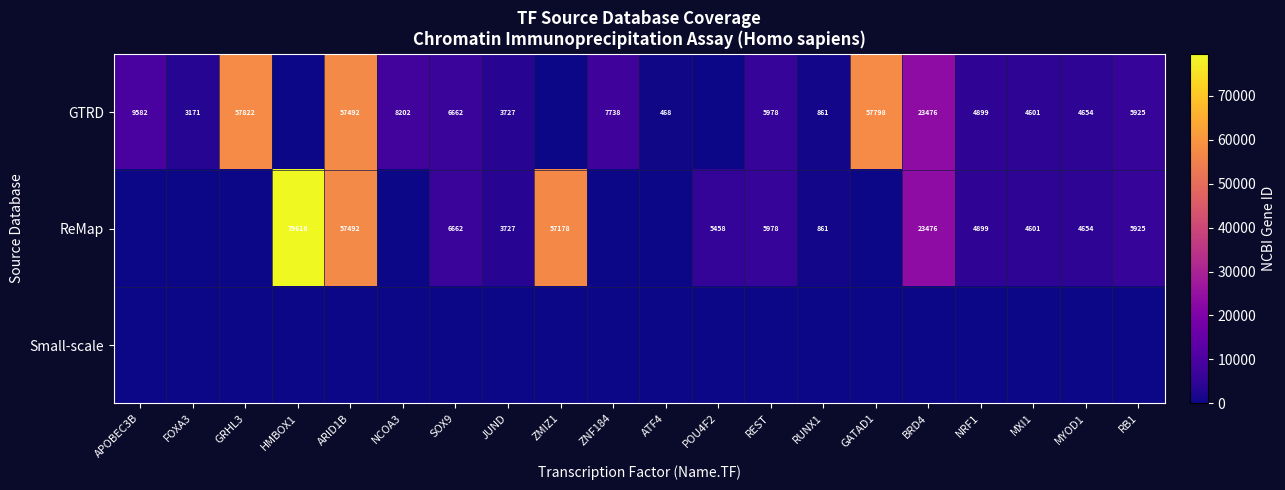

What is the difference between the GTRD values at NRF1 and FOXA3?

1728